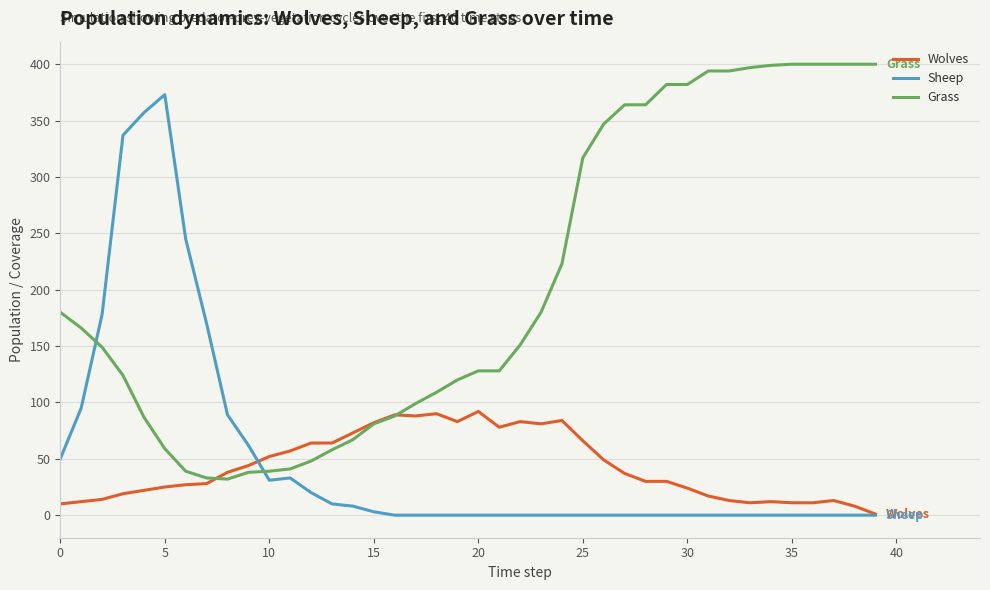

What is the minimum value for Grass?

32